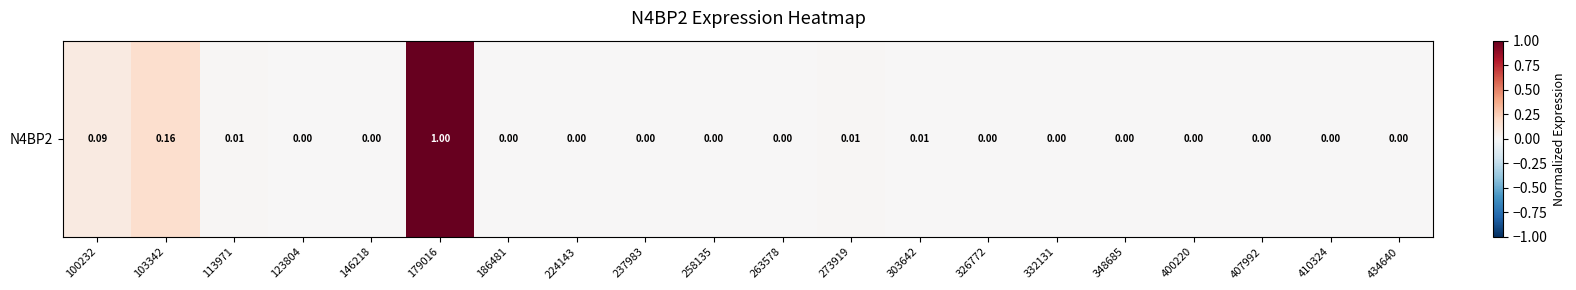

What is the difference between the second highest and second lowest values?

0.2